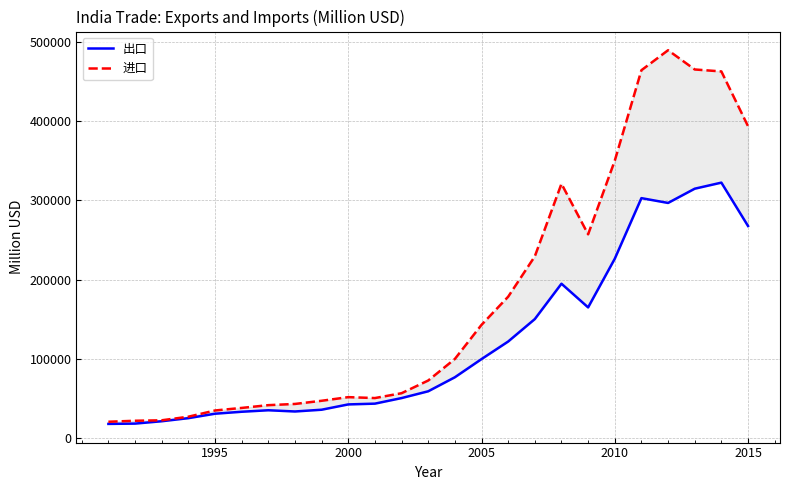

What is the lowest value of the 进口 series?

20488.0